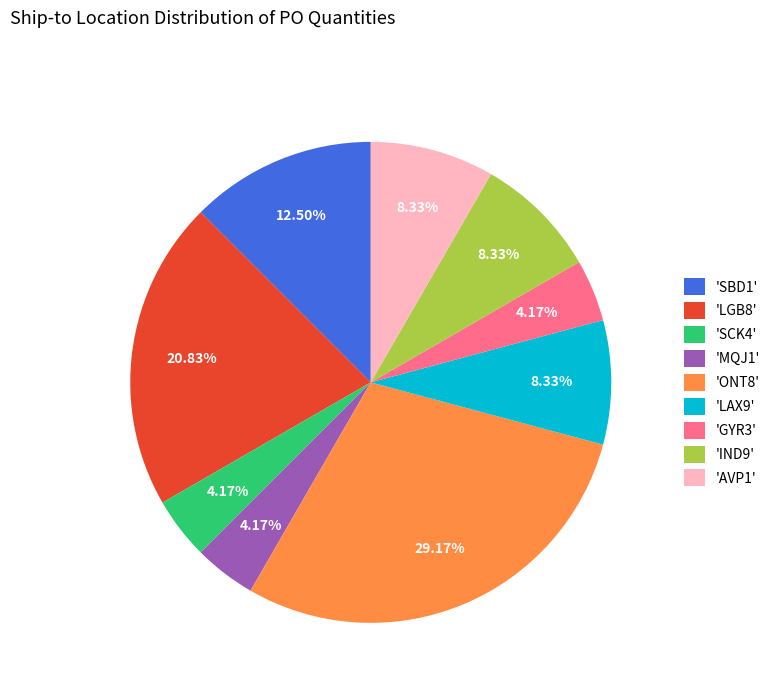

Approximately how many times larger is the value at 'SCK4' compared to 'GYR3'?

1.0